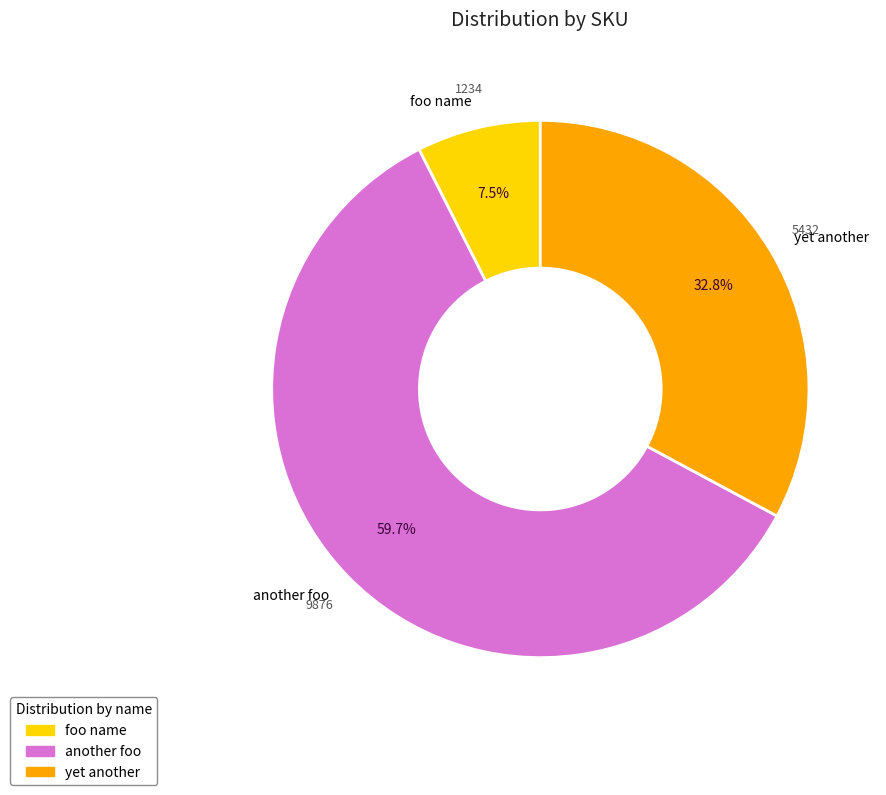

Which has a higher value, yet another or foo name?

yet another